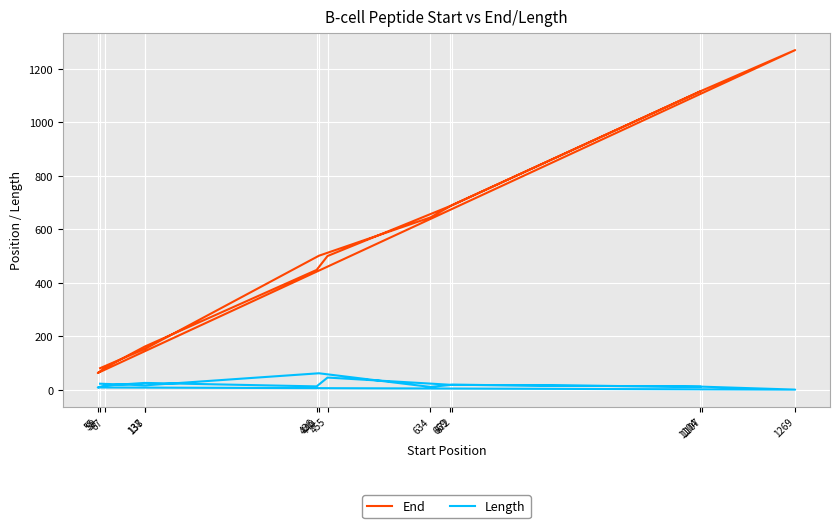

At which label does Length first exceed 17?

59